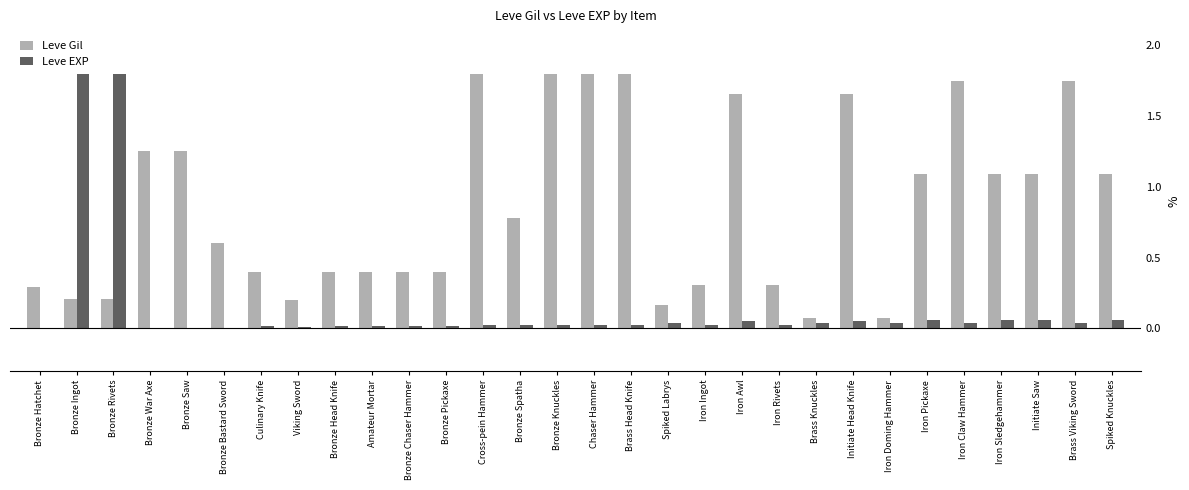

Which series has the largest total across all categories?

Leve Gil